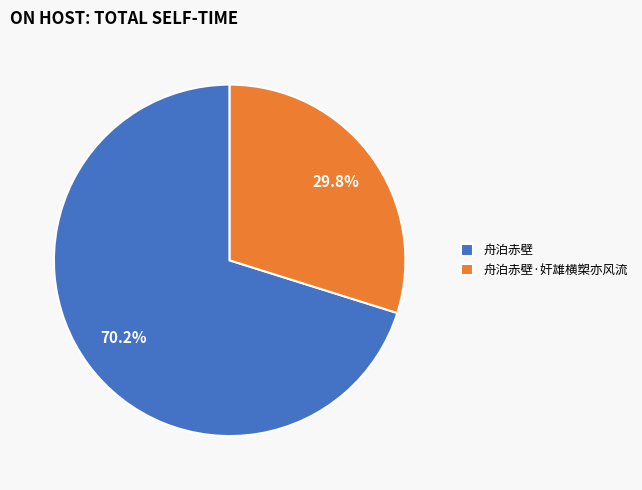

What is the smallest slice in the pie chart?

舟泊赤壁·奸雄横槊亦风流